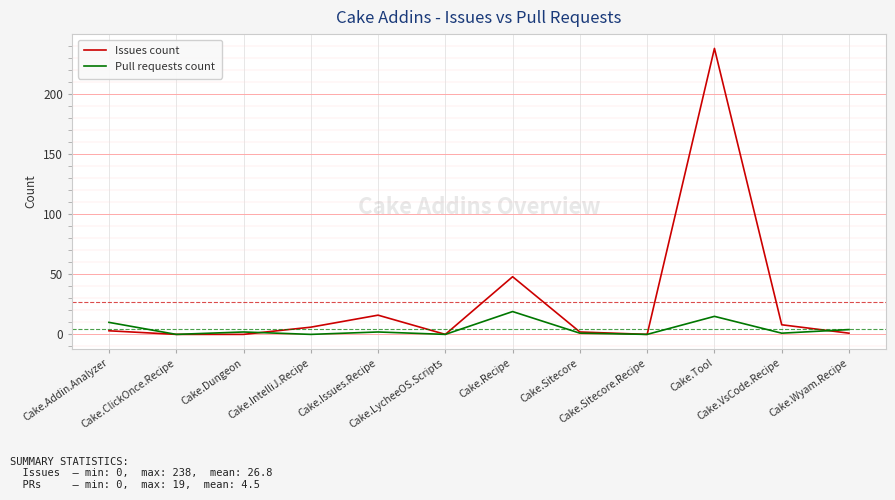

List the series in order of their overall mean, highest first.

Issues count, Pull requests count